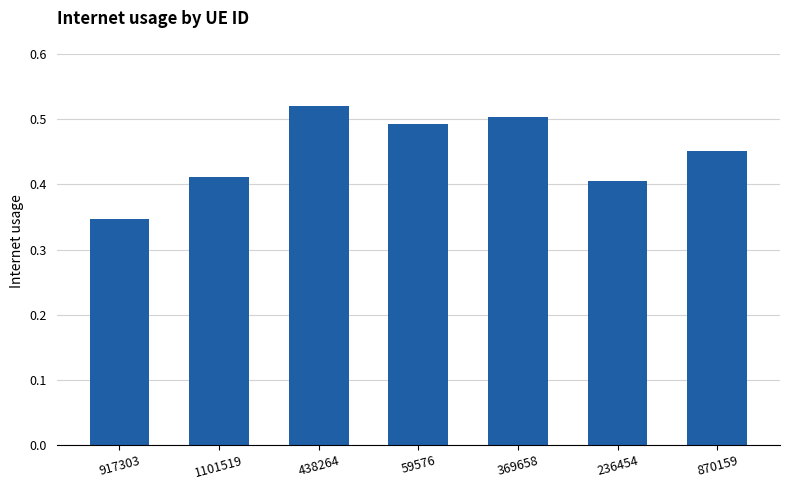

What is the difference between the values at 369658 and 1101519?

0.1